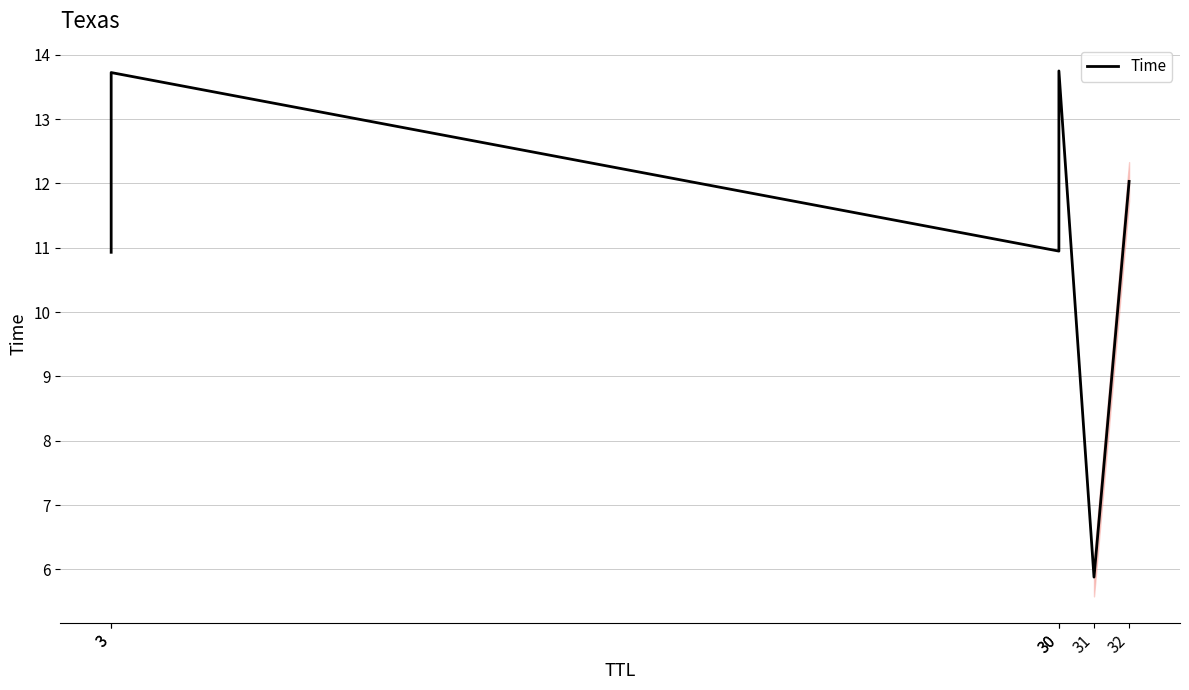

Which has a higher value, 30 or 30?

30